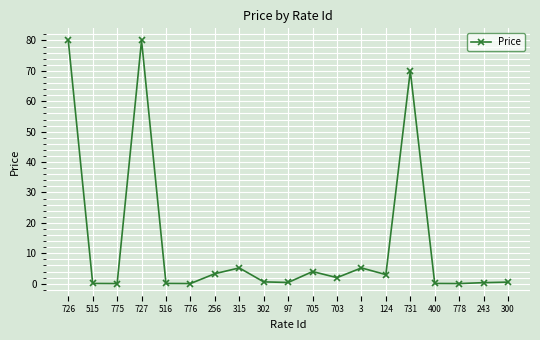

What is the difference between the values at 703 and 300?

1.5